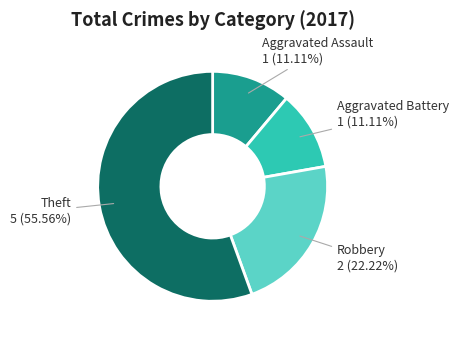

Which slice is the largest?

Theft